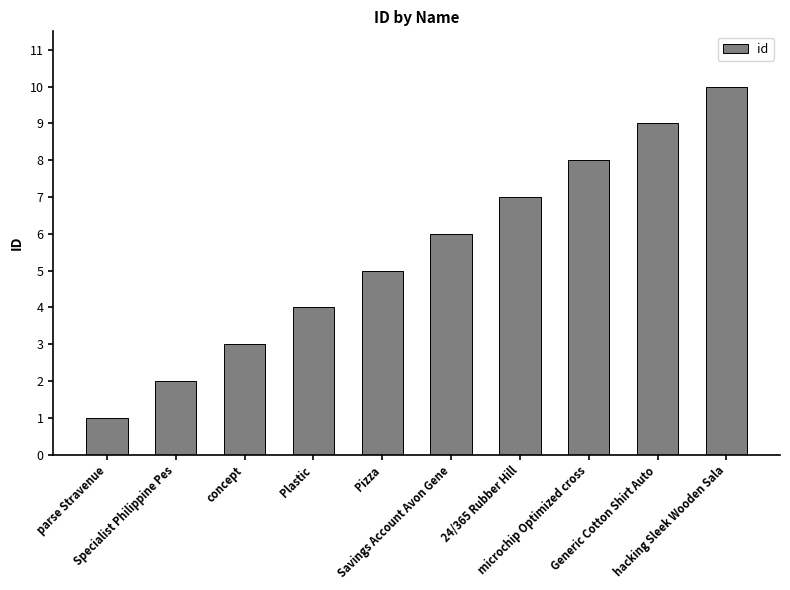

Reading right to left, extract all data points from this chart.

hacking Sleek Wooden Sala=10	Generic Cotton Shirt Auto=9	microchip Optimized cross=8	24/365 Rubber Hill=7	Savings Account Avon Gene=6	Pizza=5	Plastic=4	concept=3	Specialist Philippine Pes=2	parse Stravenue=1